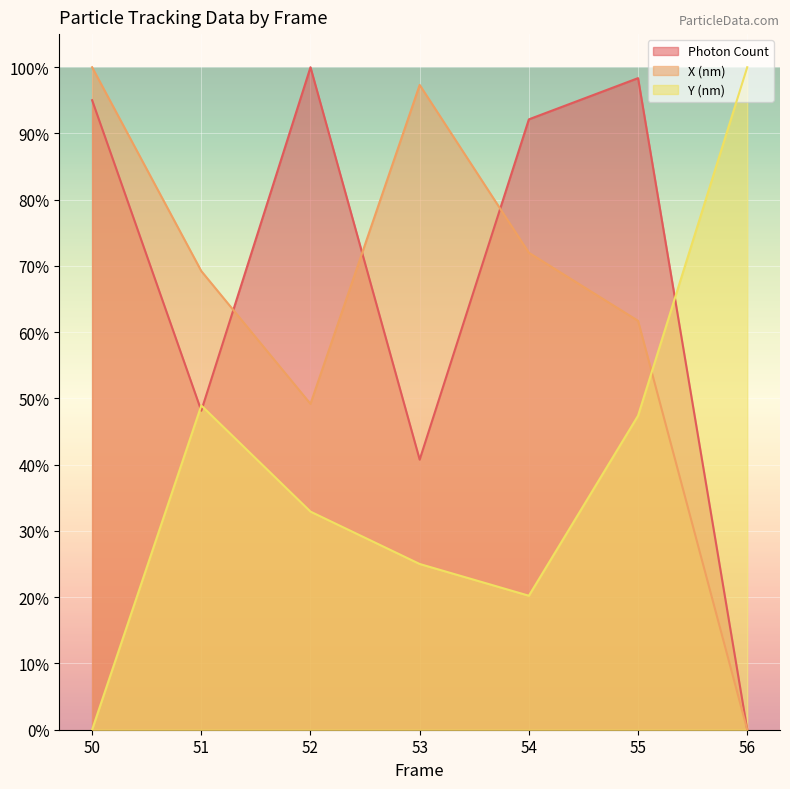

How many data points does each series have?

7